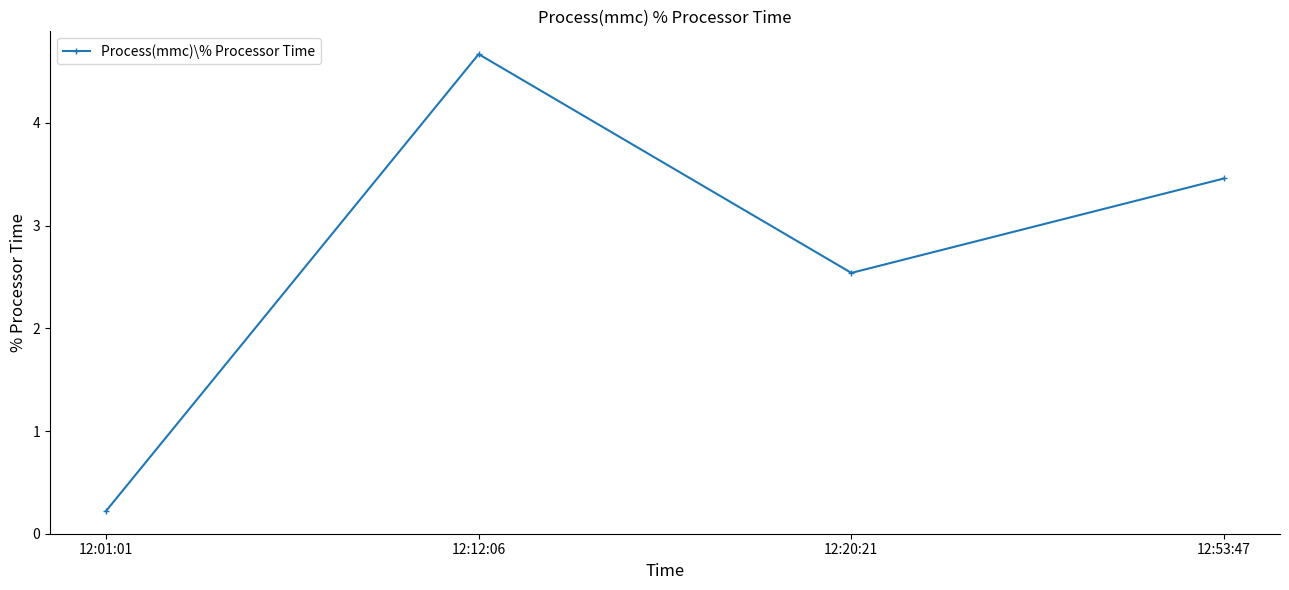

What is the change in value from 12:12:06 to 12:53:47?

-1.2